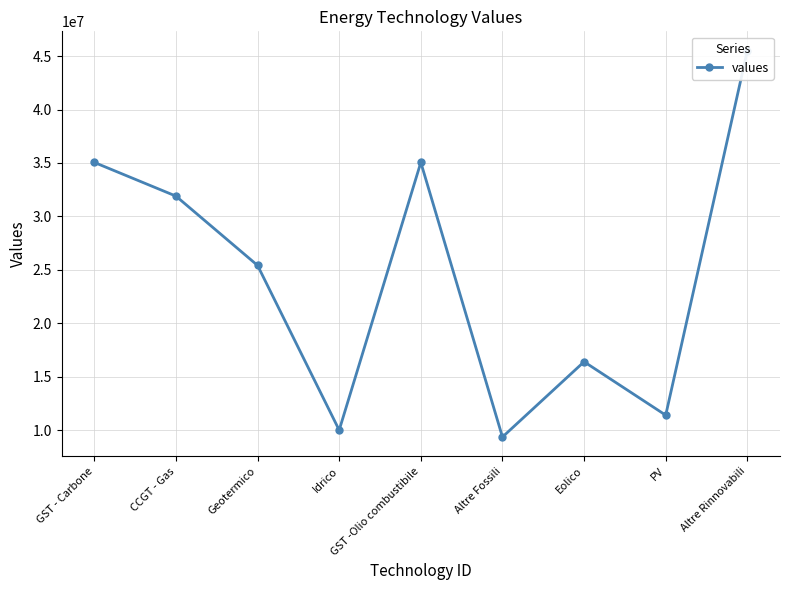

Rank the categories by value from lowest to highest.

Altre Fossili, Idrico, PV, Eolico, Geotermico, CCGT - Gas, GST - Carbone, GST -Olio combustibile, Altre Rinnovabili